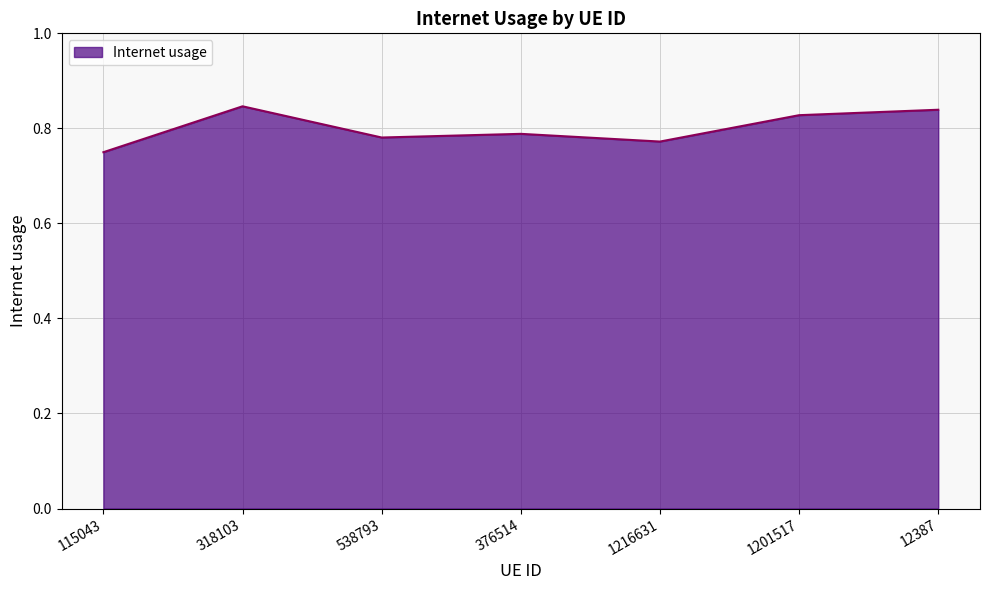

True or false: the data shows 0.5 at 12387.

False